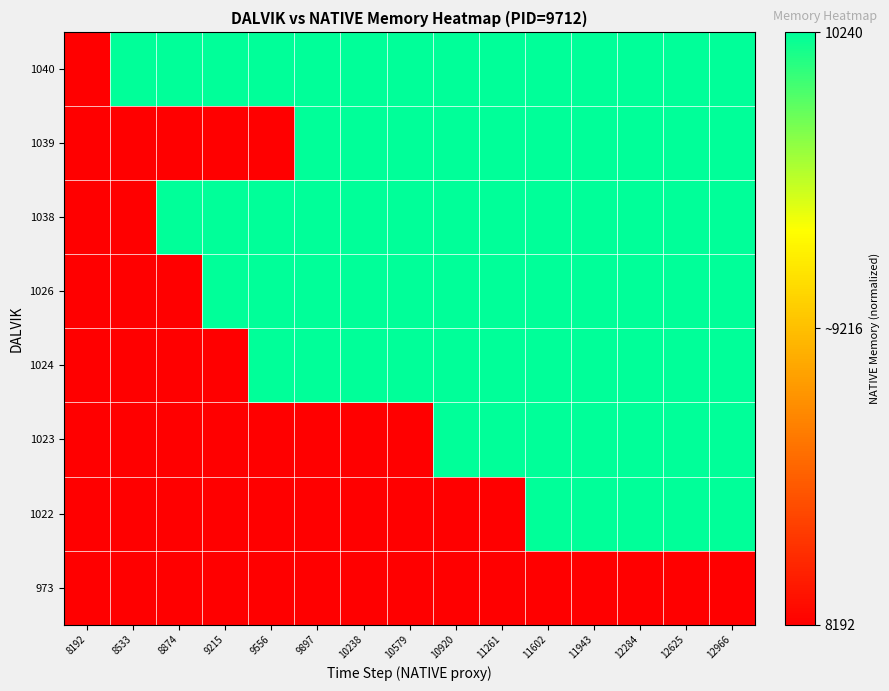

What is the maximum value shown in the chart?

1.0